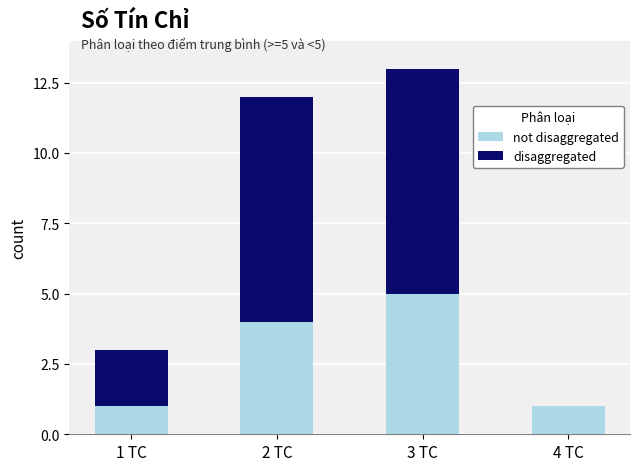

At which category is the sum across all series the highest?

3 TC